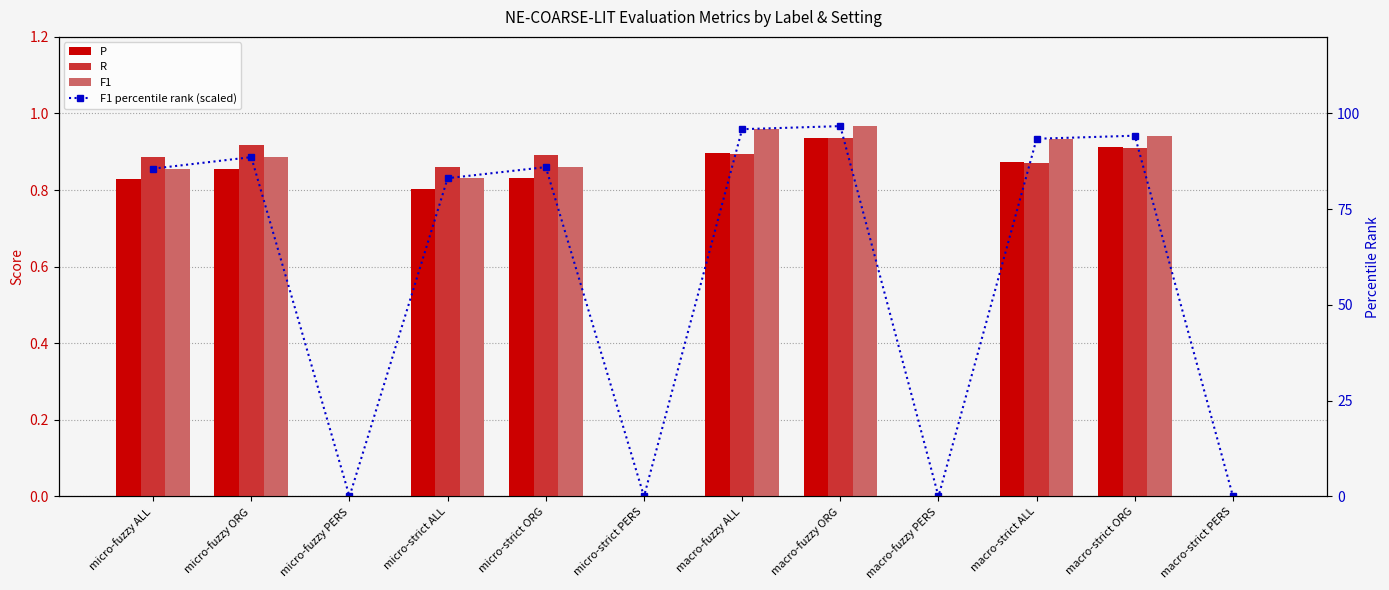

How many positive values does the P series have?

8